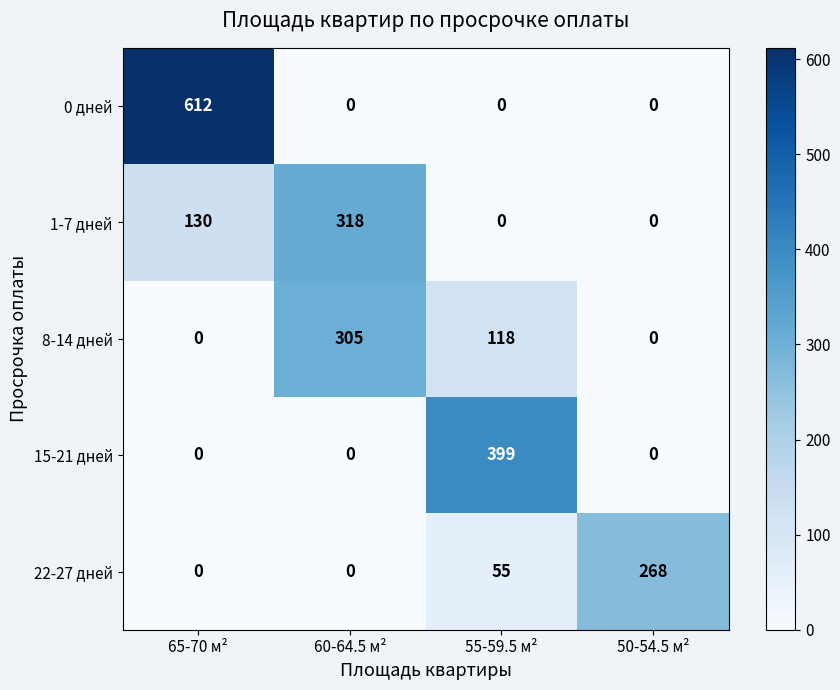

What is the average value of the 22-27 дней series?

81